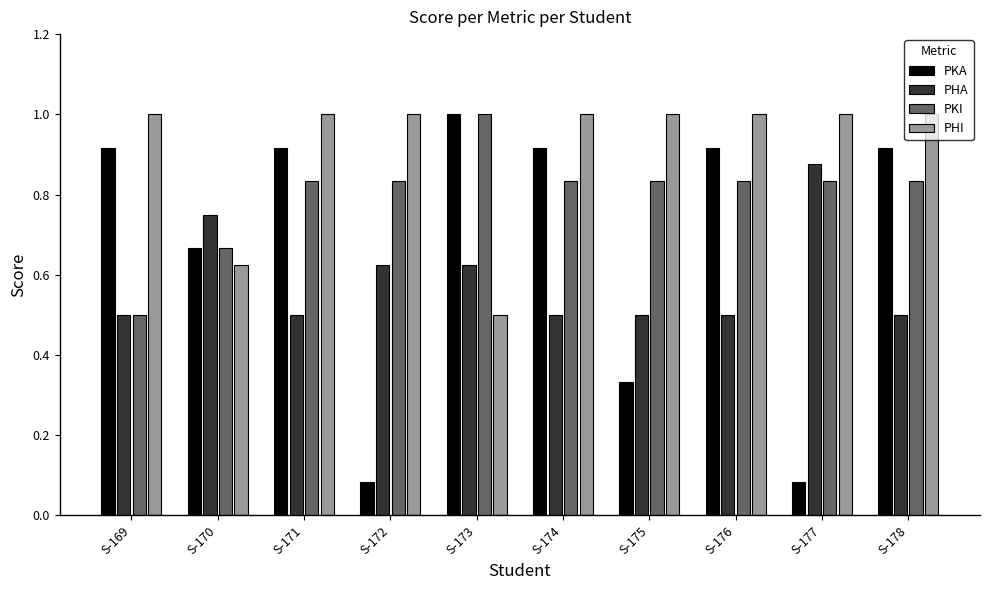

What is the sum of the PKI values at S-169 and S-178?

1.3